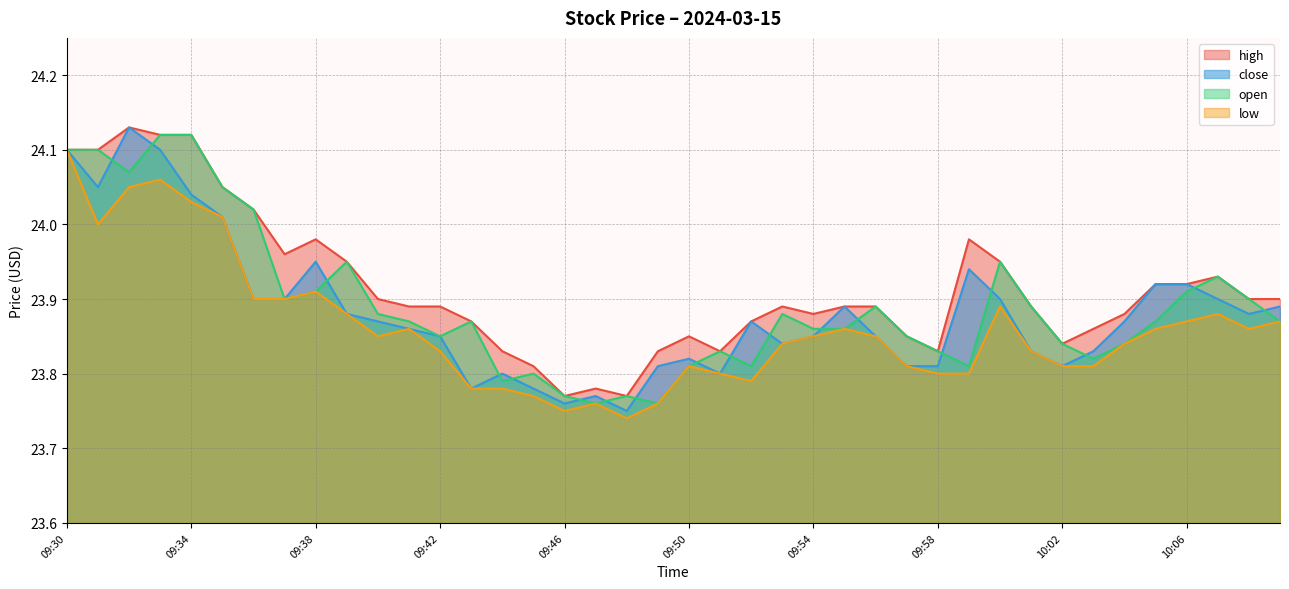

Which has a higher value, 09:54 or 09:55?

09:55